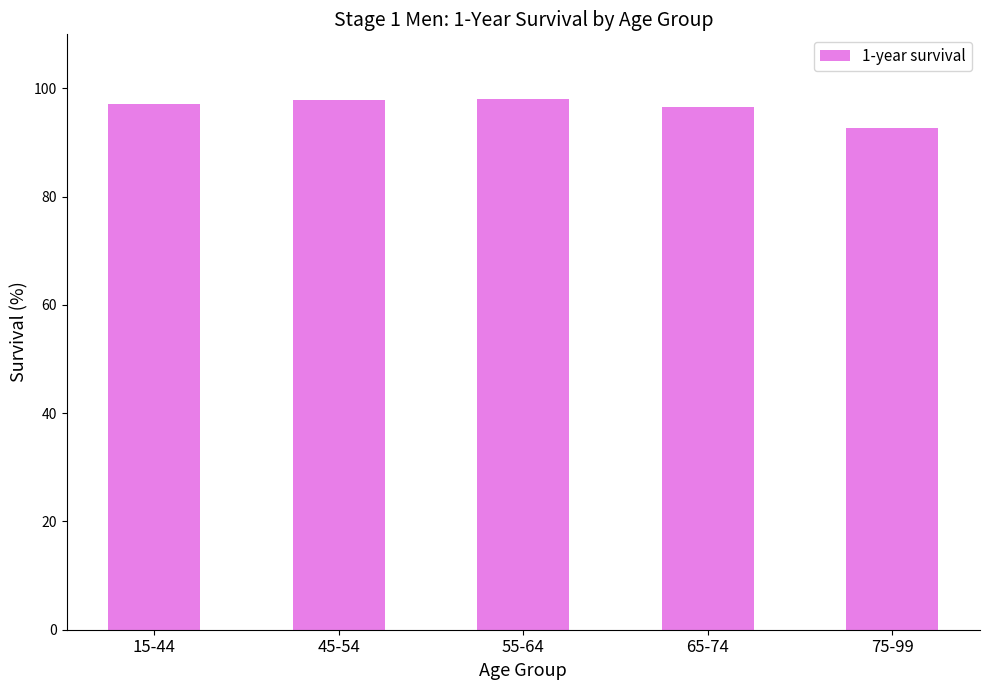

Is it true that the value at 45-54 is 133.2?

False